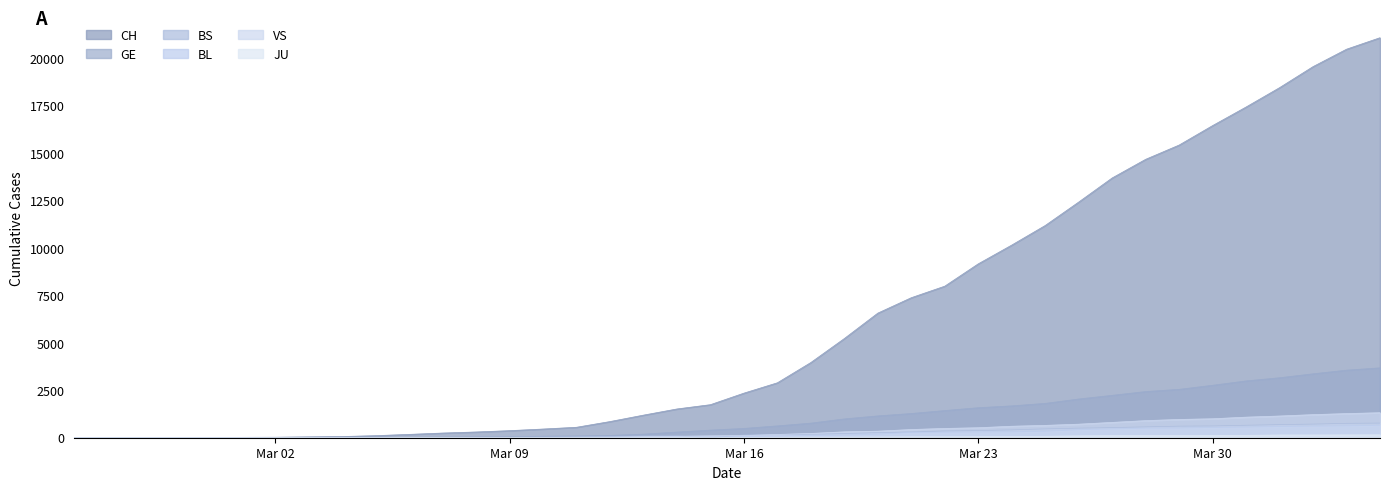

Which series has the largest total across all categories?

CH